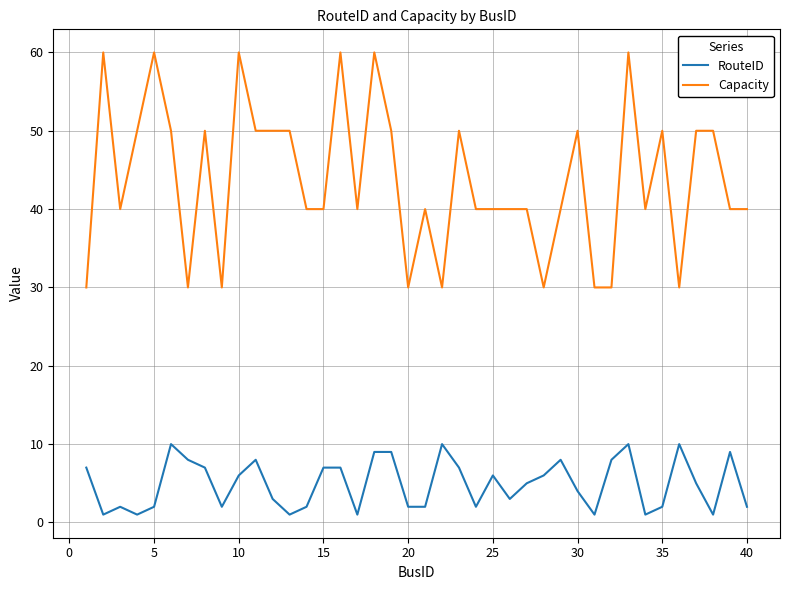

List the series in order of their overall mean, highest first.

Capacity, RouteID